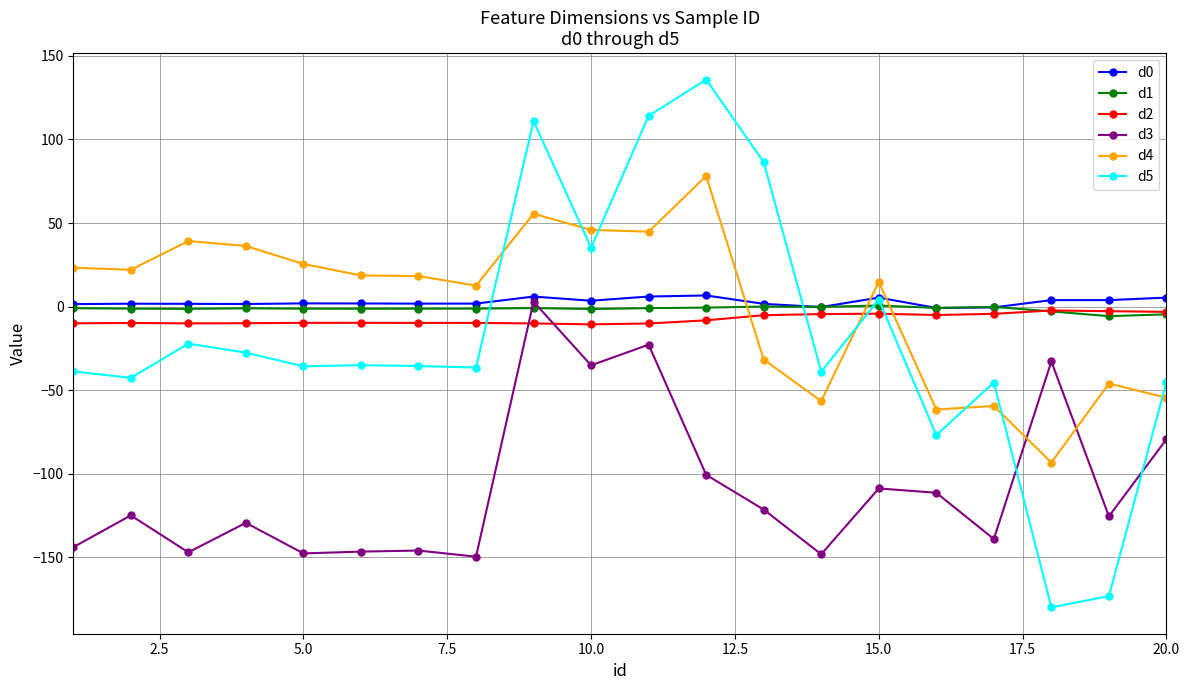

True or false: d0 and d5 intersect in this chart.

True